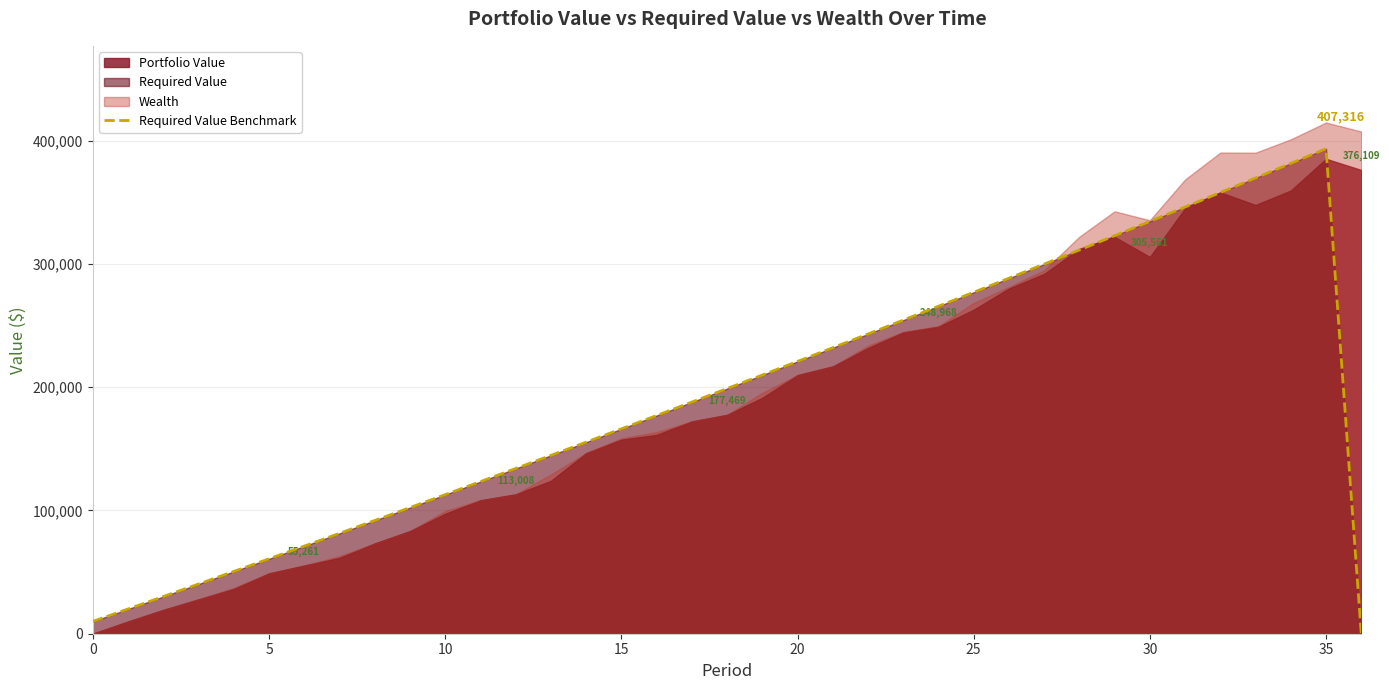

What is the value of the 2nd point from the left?

20050.0